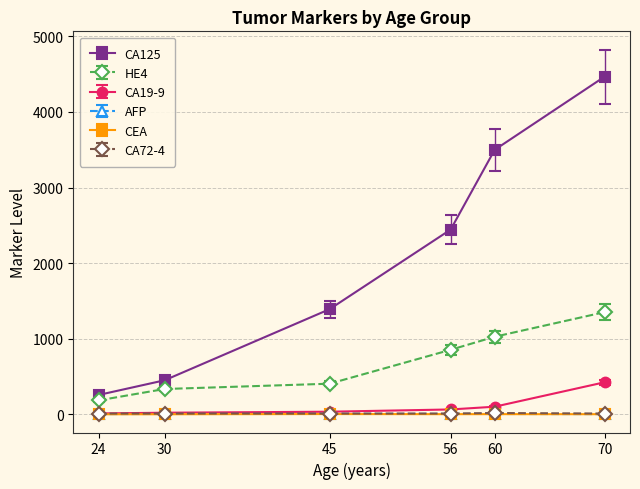

What is the value of the HE4 point at the 4th from the left?

853.5